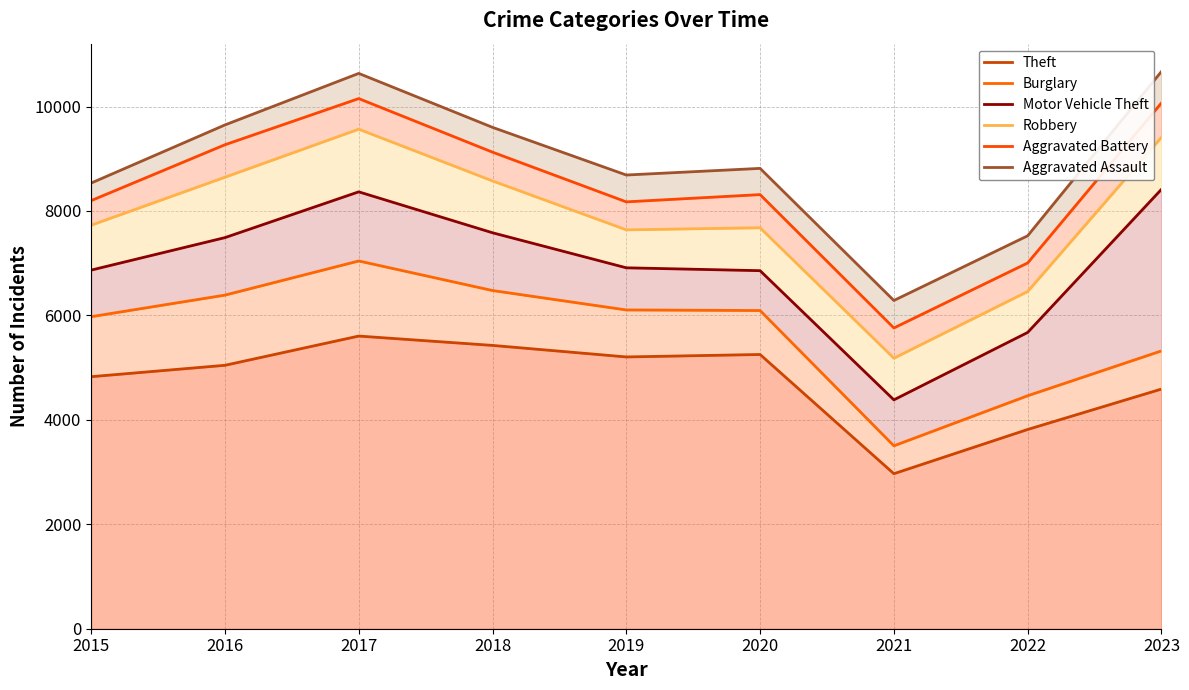

How many data points in Aggravated Battery are above 8314?

4